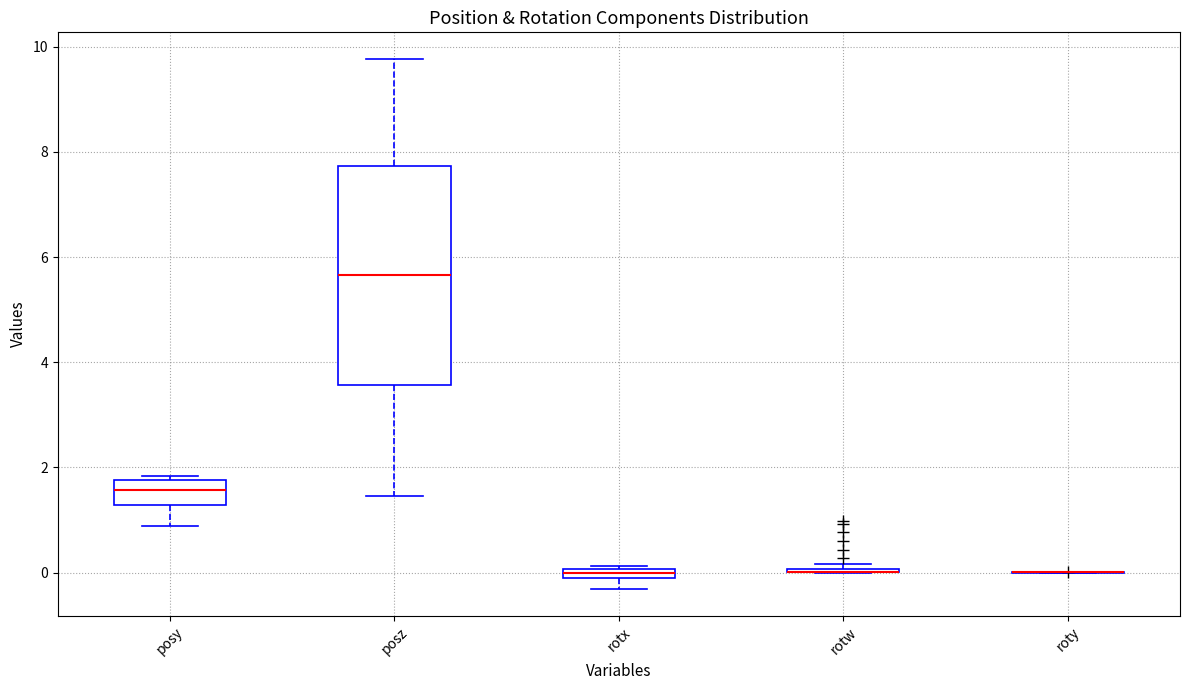

Comparing the boxes themselves (not the whiskers), which one is the tallest?

posz